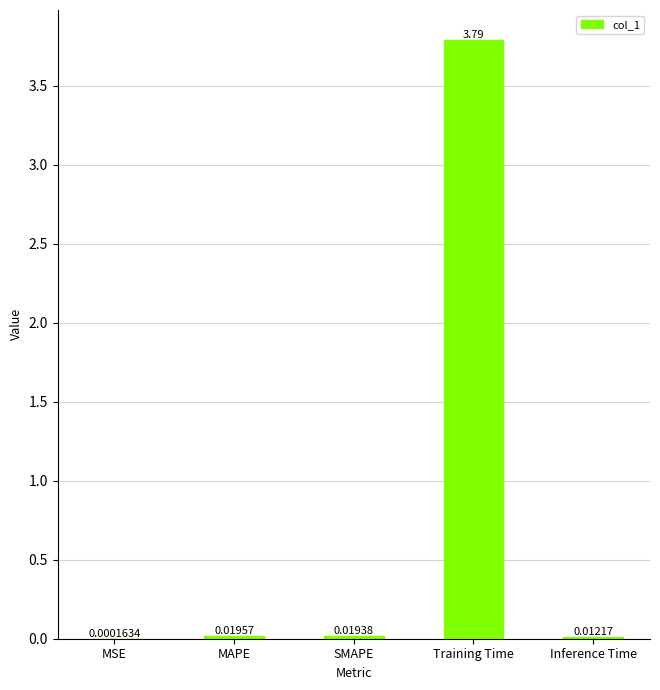

Are the bars horizontal?

No